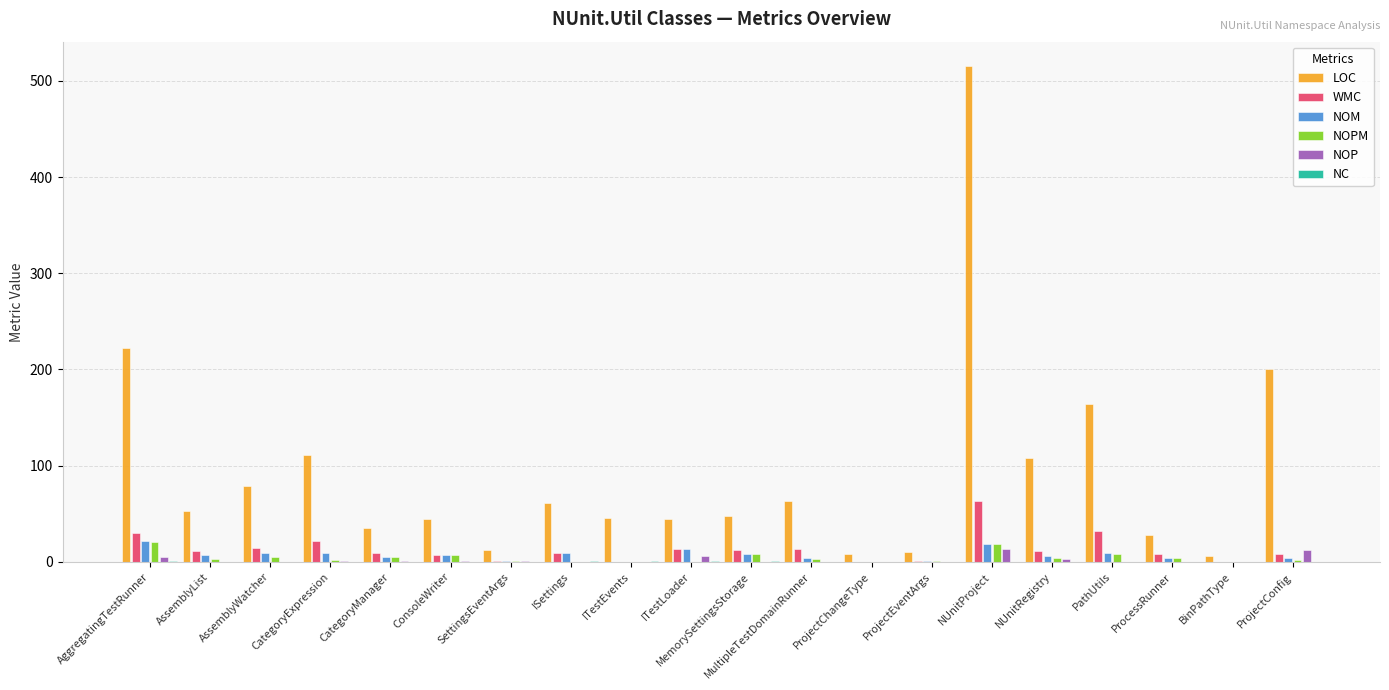

Which series changed the most between PathUtils and ProcessRunner?

LOC